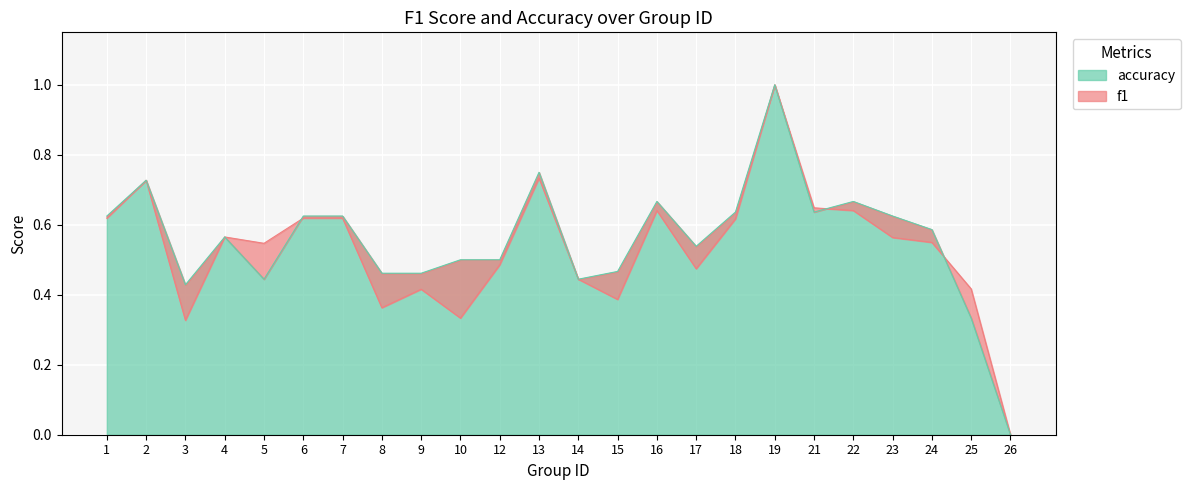

Read the accuracy value at 8.

0.5